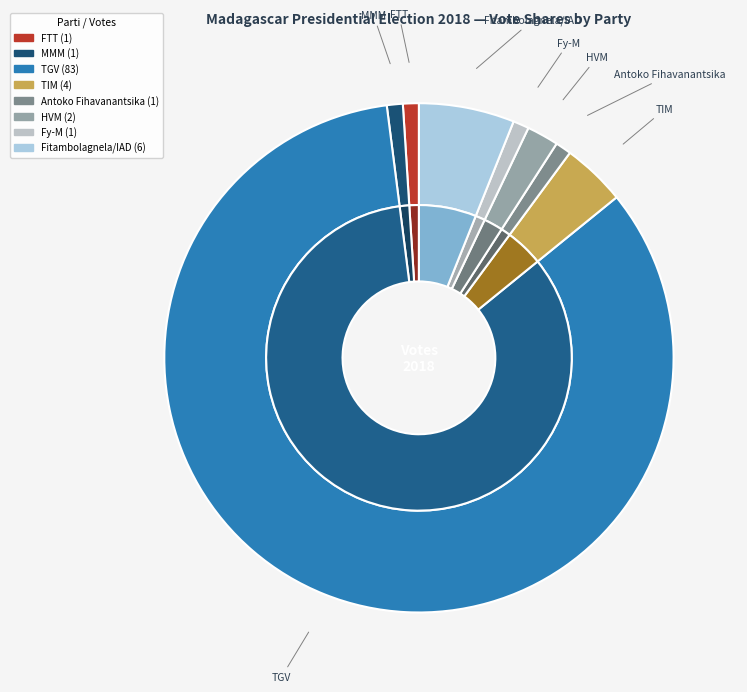

Is the sum of TIM and Antoko Fihavanantsika greater than half?

No